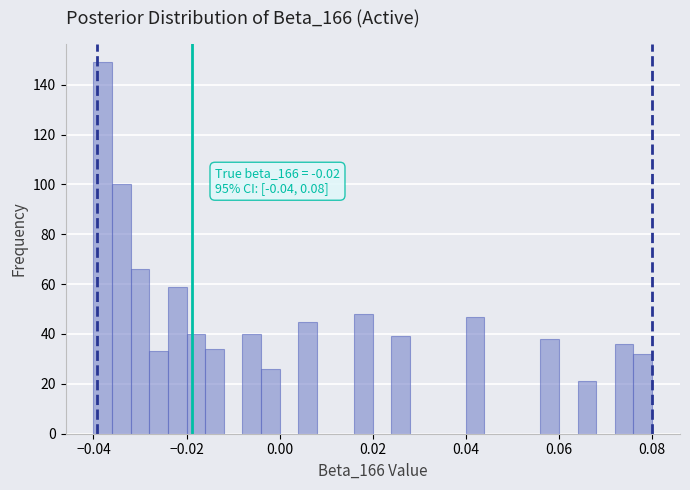

Around what value on the x-axis is the tallest bar? Give the approximate position of its centre, as read against the axis.

-0.038